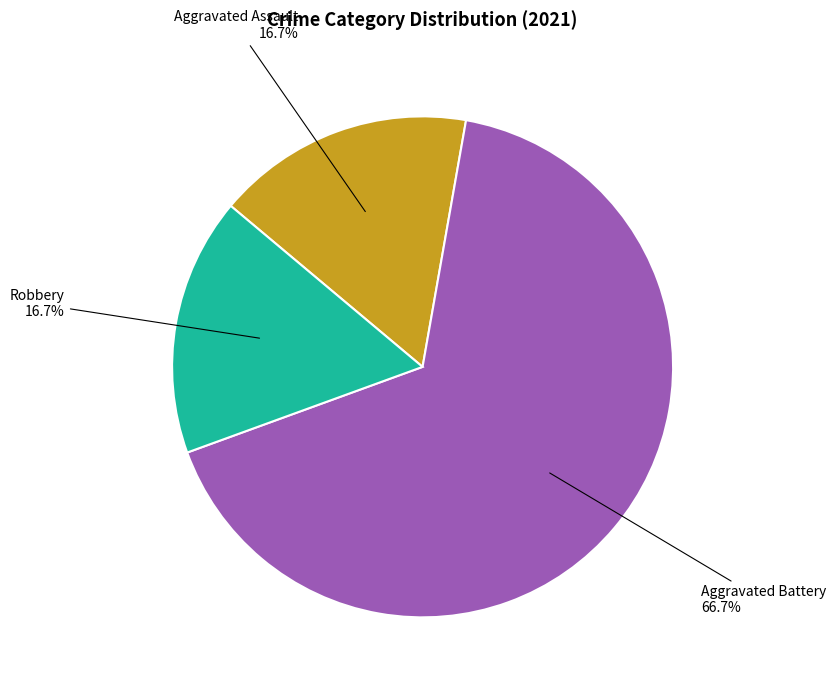

Is Aggravated Battery the majority of the pie?

Yes